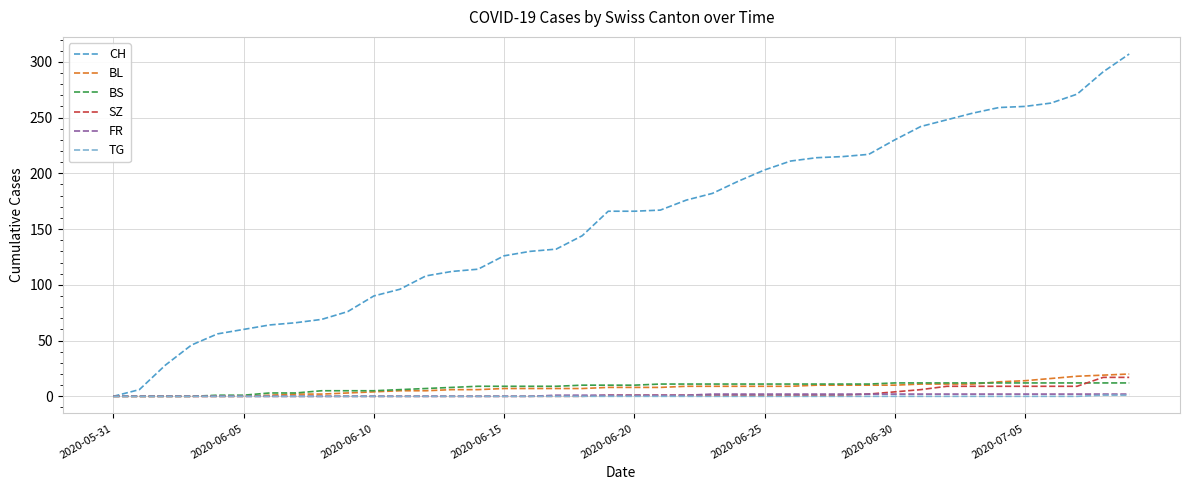

Count the number of categories in the chart.

40